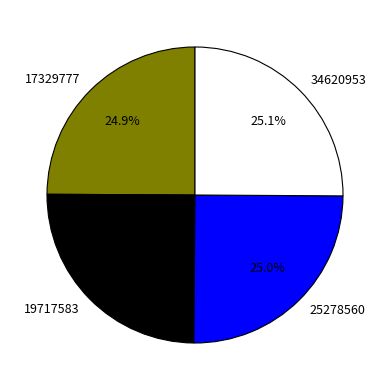

The 34620953 slice represents 25% of the pie. True or false?

True